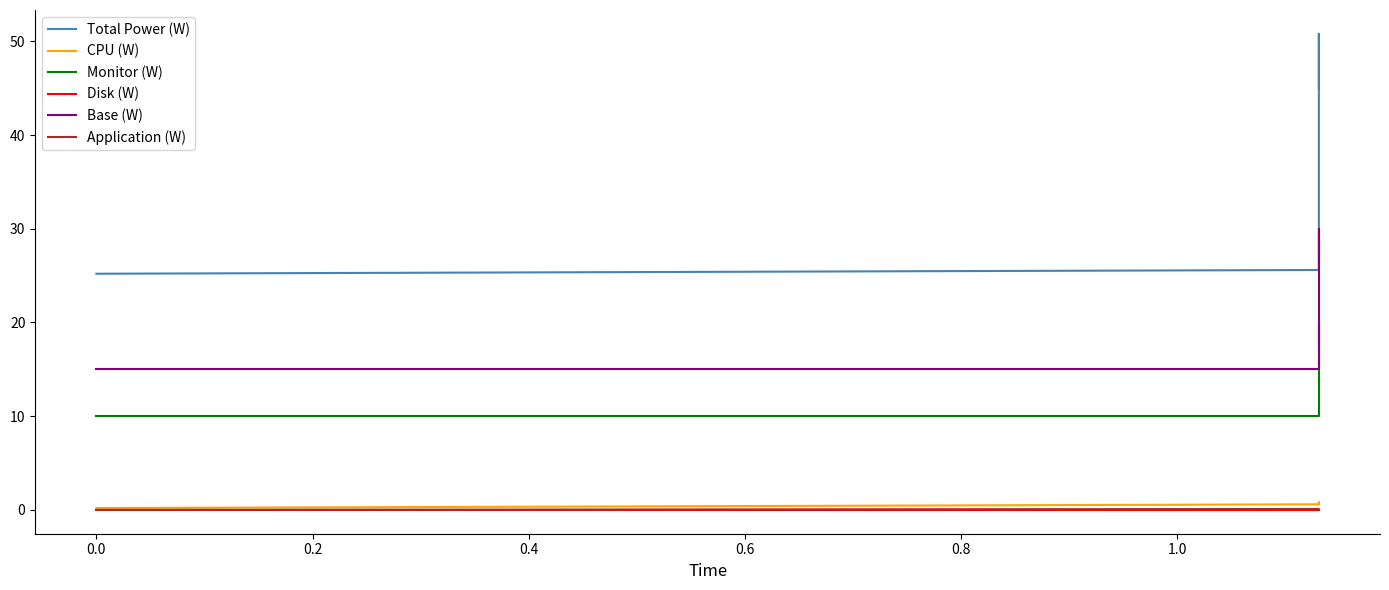

Reading right to left, list all the values displayed in this chart.

Total Power (W): 44.9	50.8	25.6	25.2
CPU (W): 0.7	0.8	0.6	0.2
Monitor (W): 17.7	20.0	10.0	10.0
Disk (W): 0.0	0.0	0.0	0.0
Base (W): 26.5	30.0	15.0	15.0
Application (W): 0.1	0.1	0.1	0.0